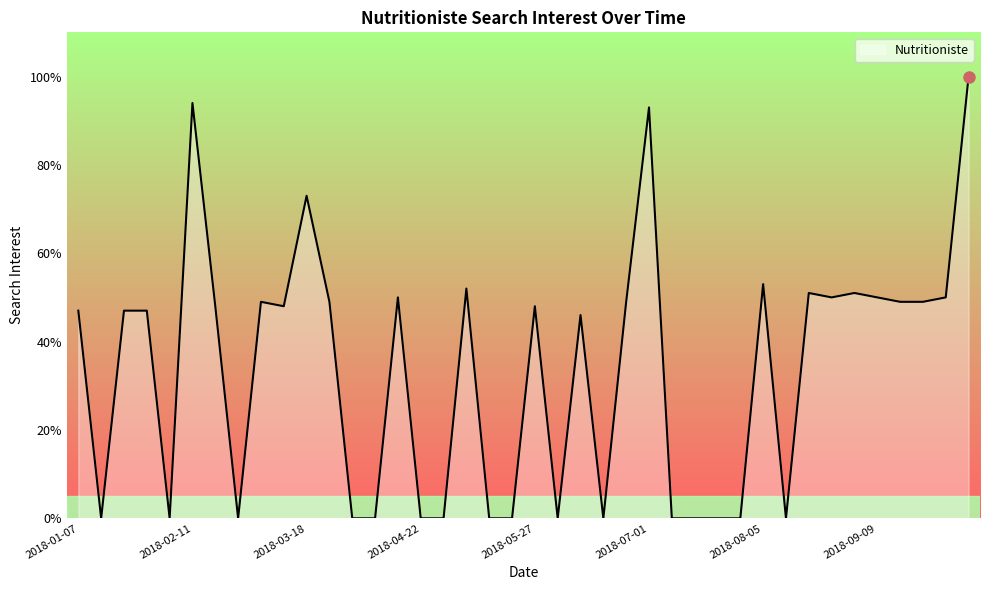

What is the maximum value shown in the chart?

100